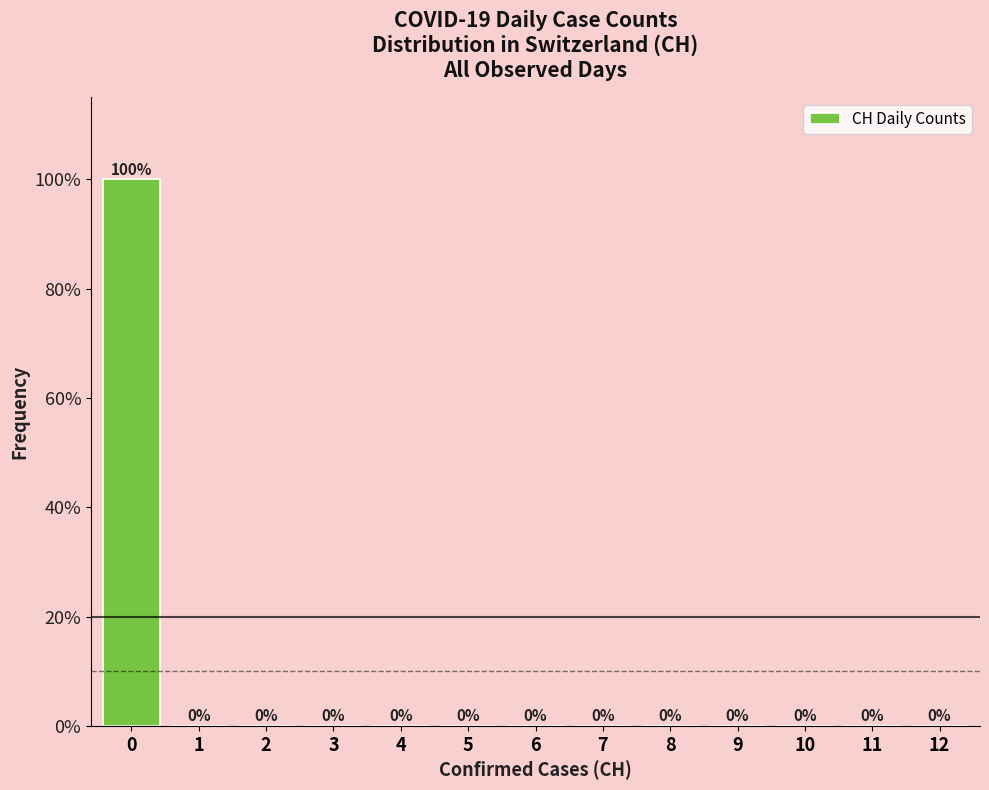

Reading right to left, what are all the values shown in this chart?

12=0	11=0	10=0	9=0	8=0	7=0	6=0	5=0	4=0	3=0	2=0	1=0	0=100